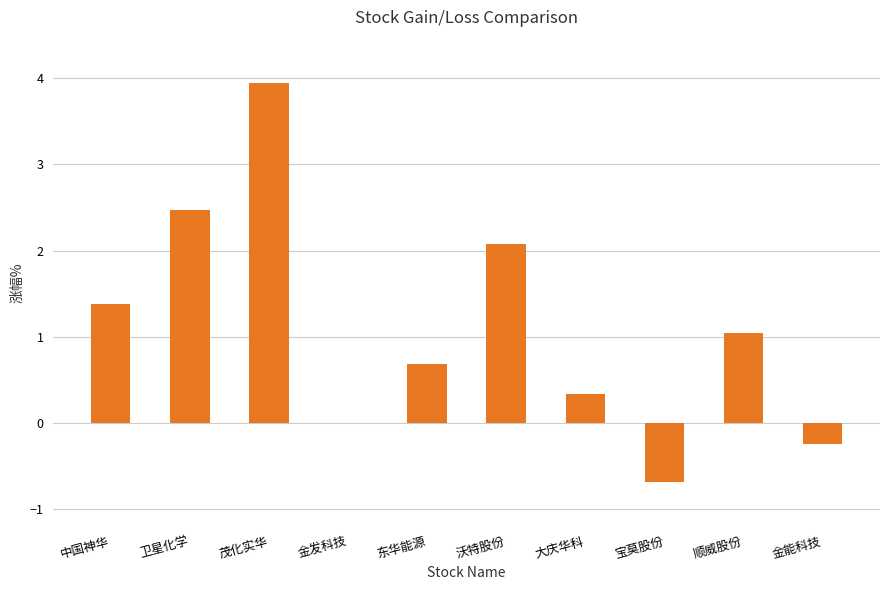

Reading left to right, transcribe all the data shown in this chart.

1.4	2.5	4.0	0.0	0.7	2.1	0.3	-0.7	1.0	-0.2